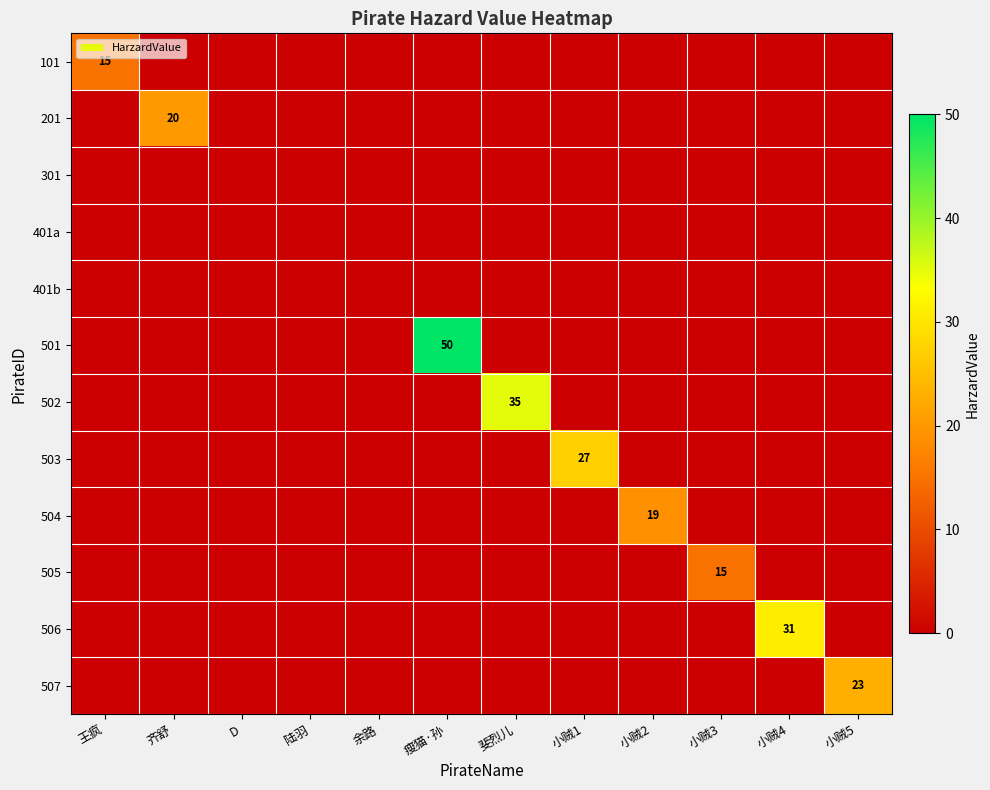

What is the sum of all 505 values?

15